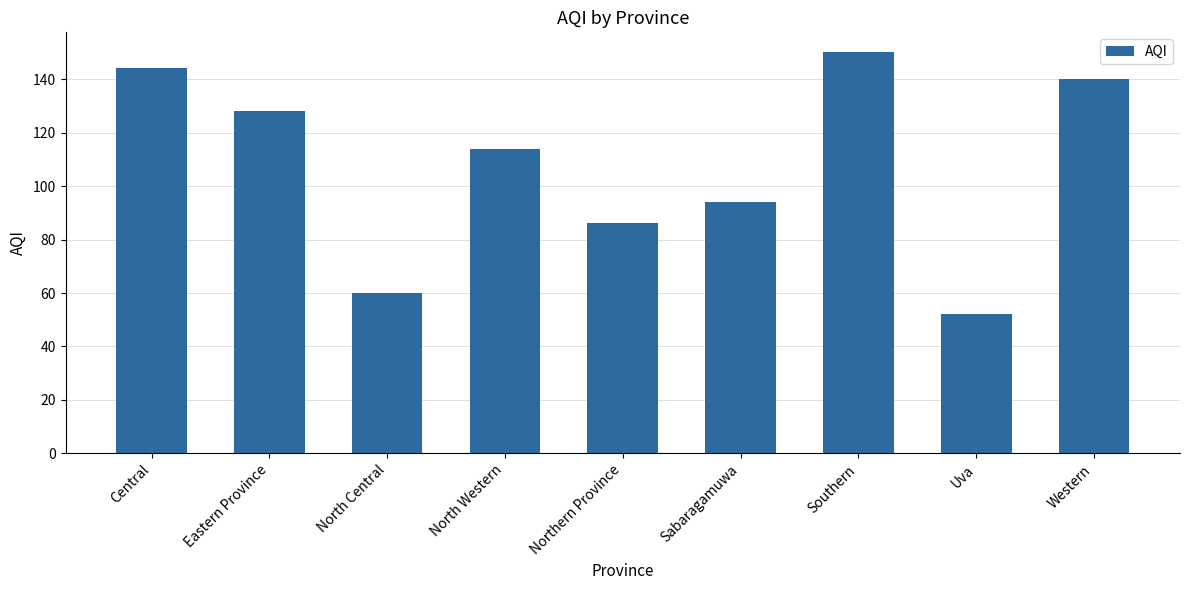

At which label does the data first exceed 114?

Central